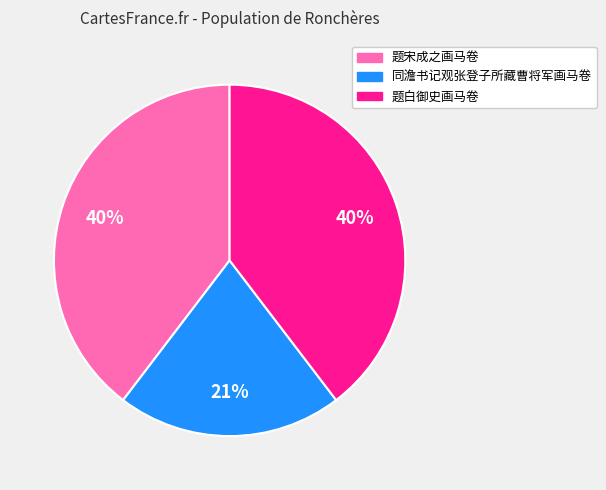

Approximately how many times larger is the value at 同澹书记观张登子所藏曹将军画马卷 compared to 题宋成之画马卷?

0.5